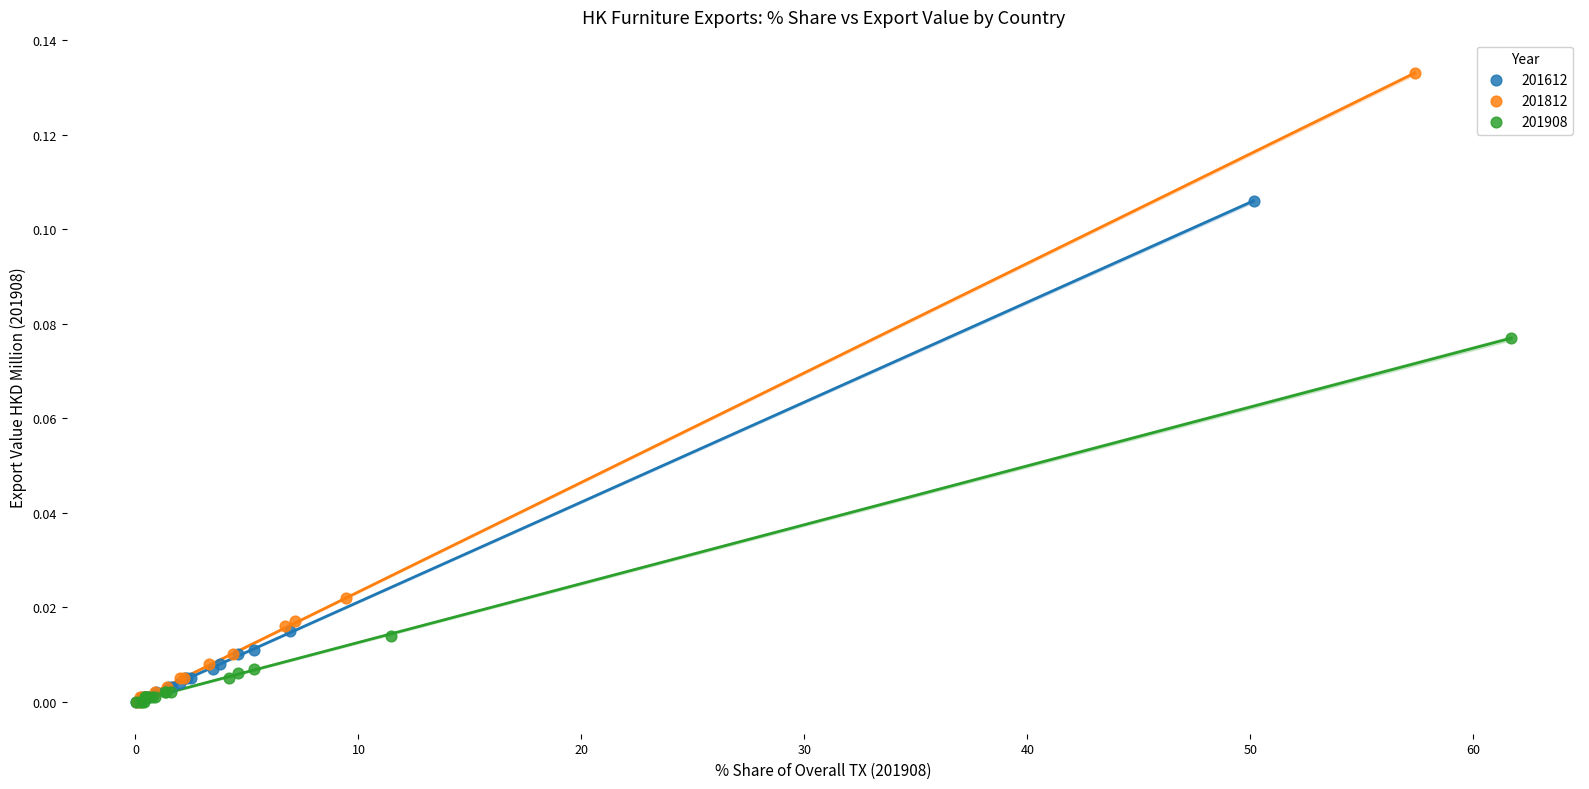

What are all the series names shown in the legend?

201612, 201812, 201908